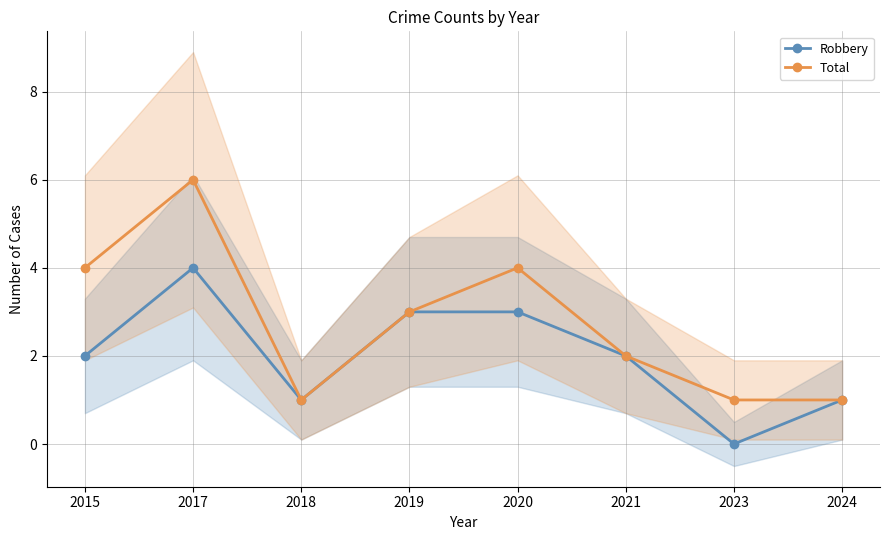

What is the sum of the Robbery values at 2020 and 2023?

3